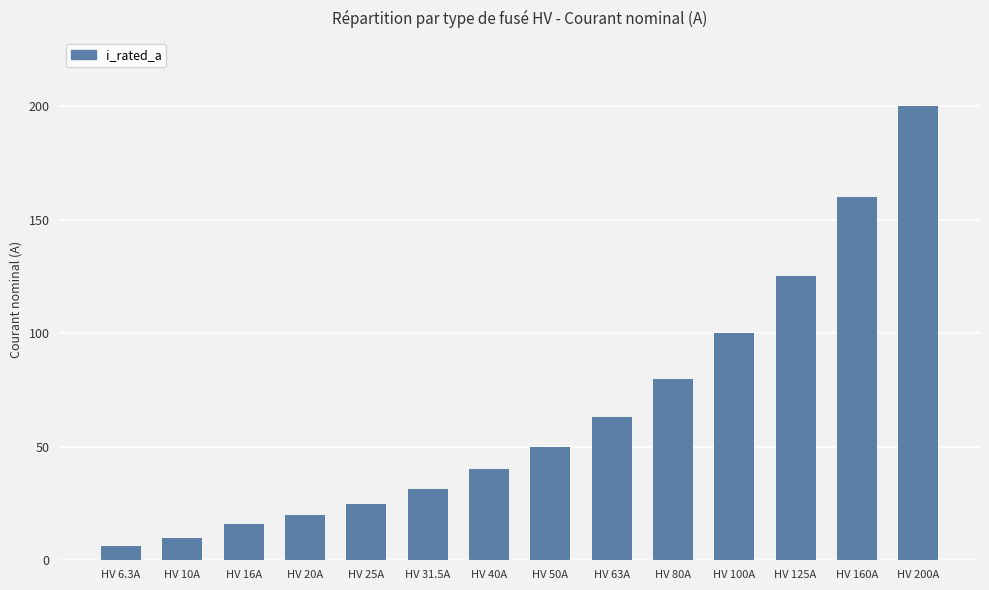

Reading left to right, transcribe all the data shown in this chart.

HV 6.3A=6.3	HV 10A=10.0	HV 16A=16.0	HV 20A=20.0	HV 25A=25.0	HV 31.5A=31.5	HV 40A=40.0	HV 50A=50.0	HV 63A=63.0	HV 80A=80.0	HV 100A=100.0	HV 125A=125.0	HV 160A=160.0	HV 200A=200.0